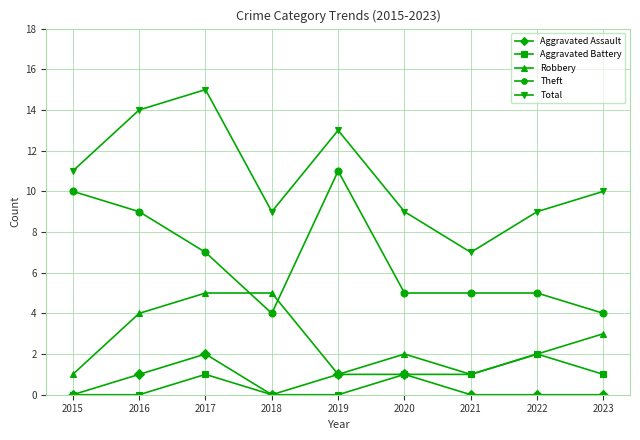

Between 2017 and 2020, which series saw the biggest shift?

Total